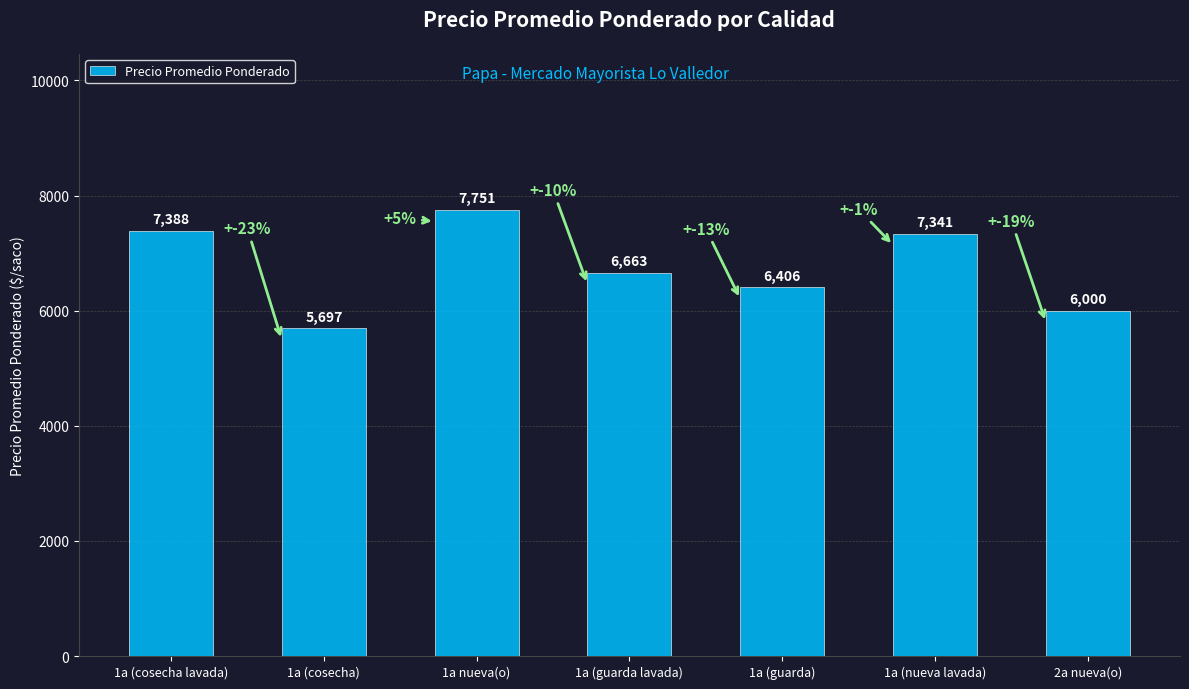

What is the change in value from 1a (guarda lavada) to 1a (nueva lavada)?

+678